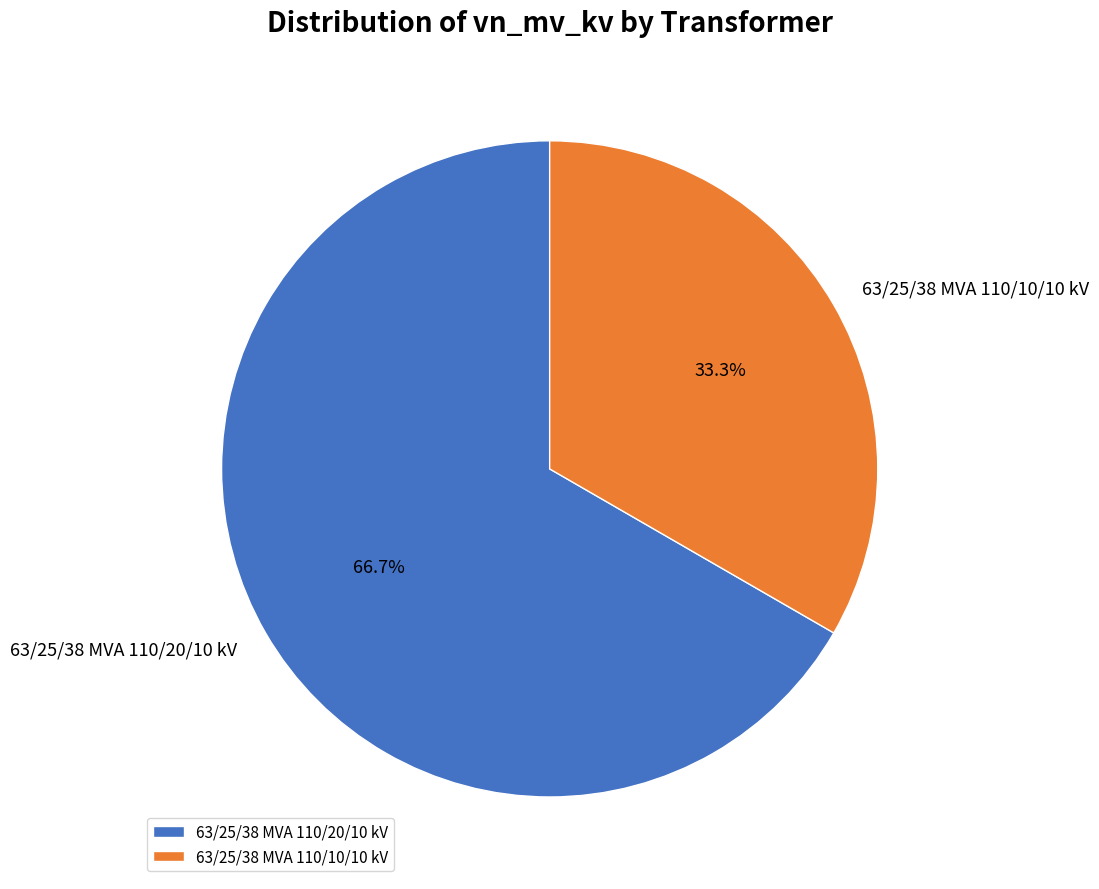

Does any single category account for the majority?

Yes